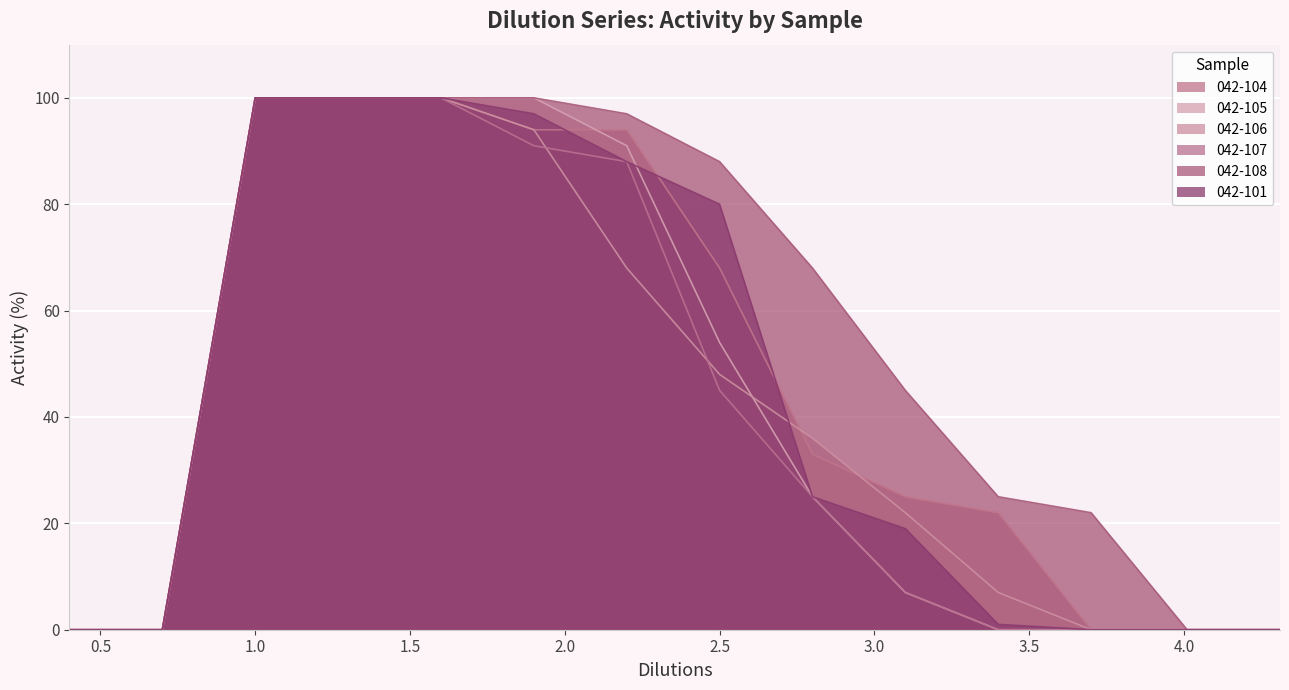

Which series has the largest total across all categories?

042-108